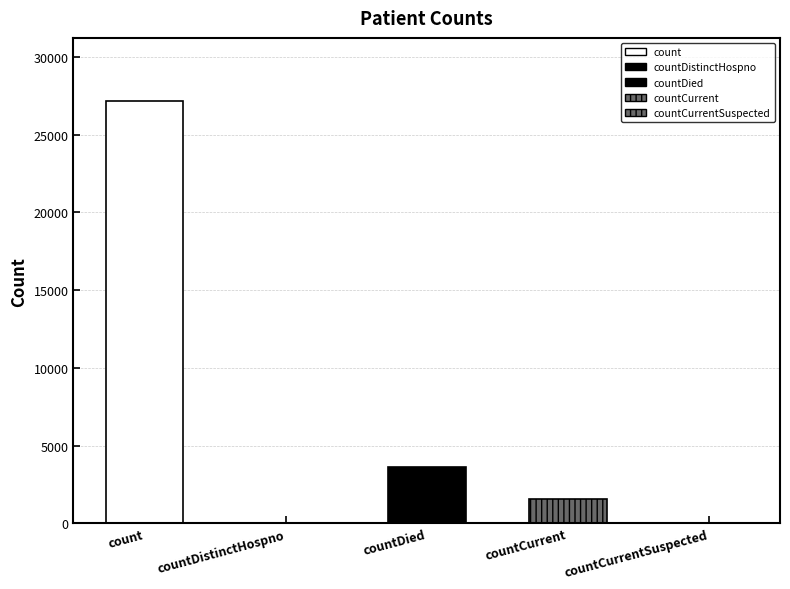

Reading right to left, what are all the values shown in this chart?

0	1592	3655	0	27151